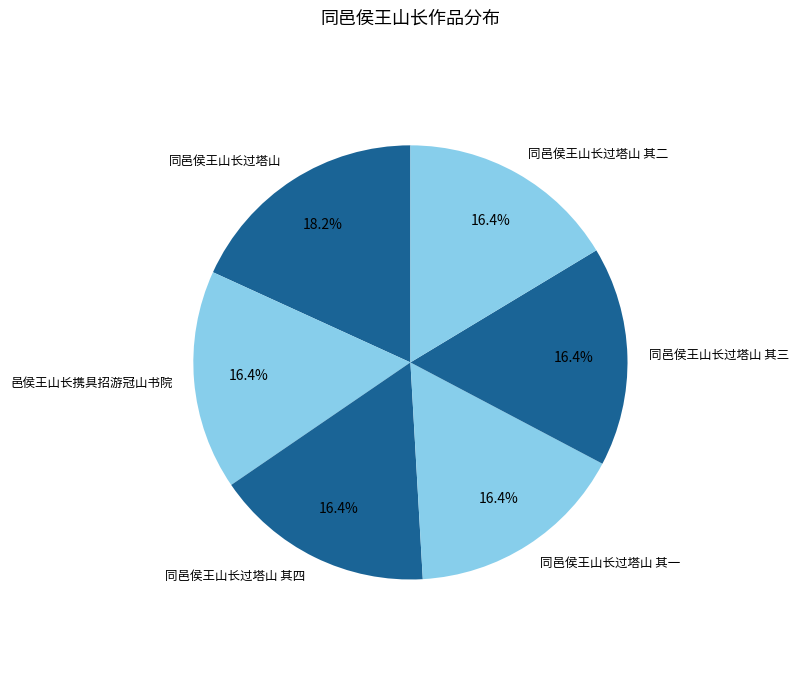

To the nearest percent, what is the average slice percentage?

17%